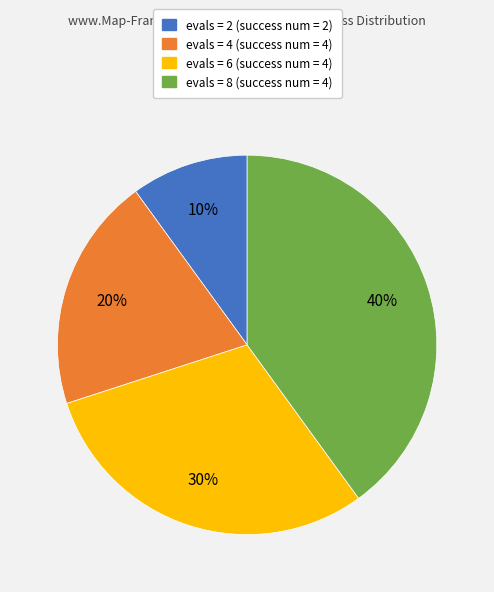

Is there a majority slice in this chart?

No